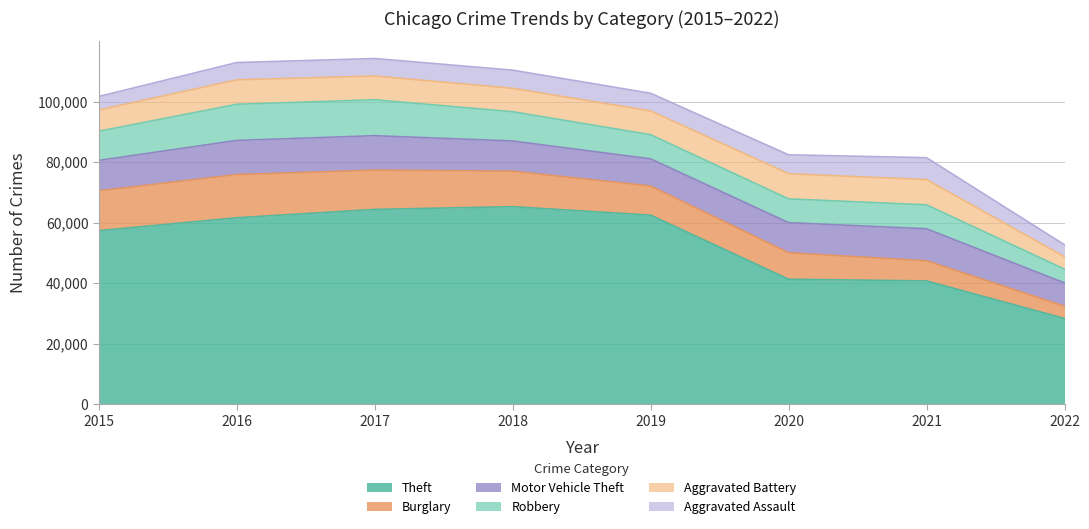

The Aggravated Battery series shows 3880 at 2015. True or false?

False